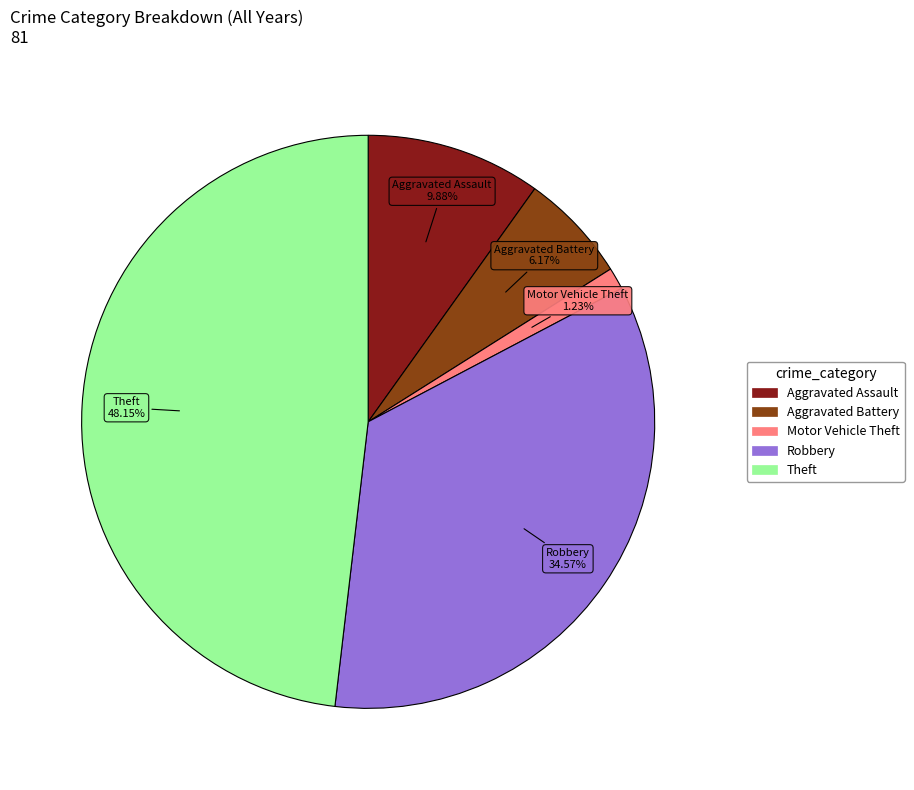

What percentage is the Aggravated Battery slice, to the nearest percent?

6%